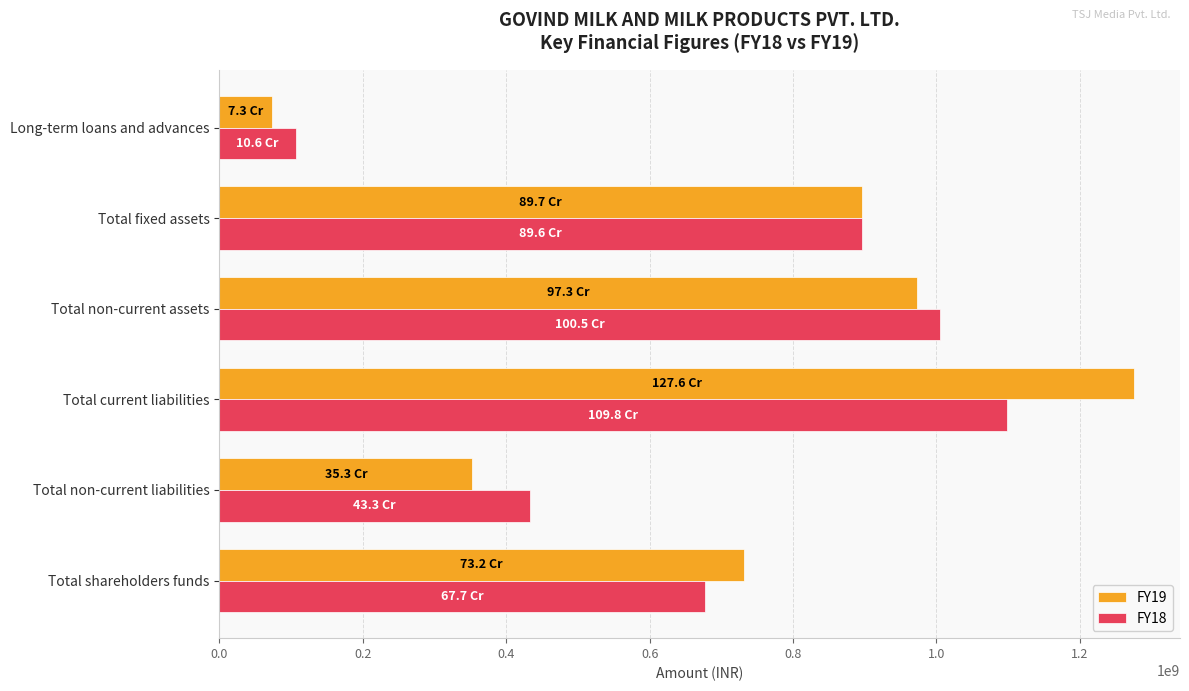

What value does the FY18 series have at Total non-current liabilities, to the nearest 100?

432936800